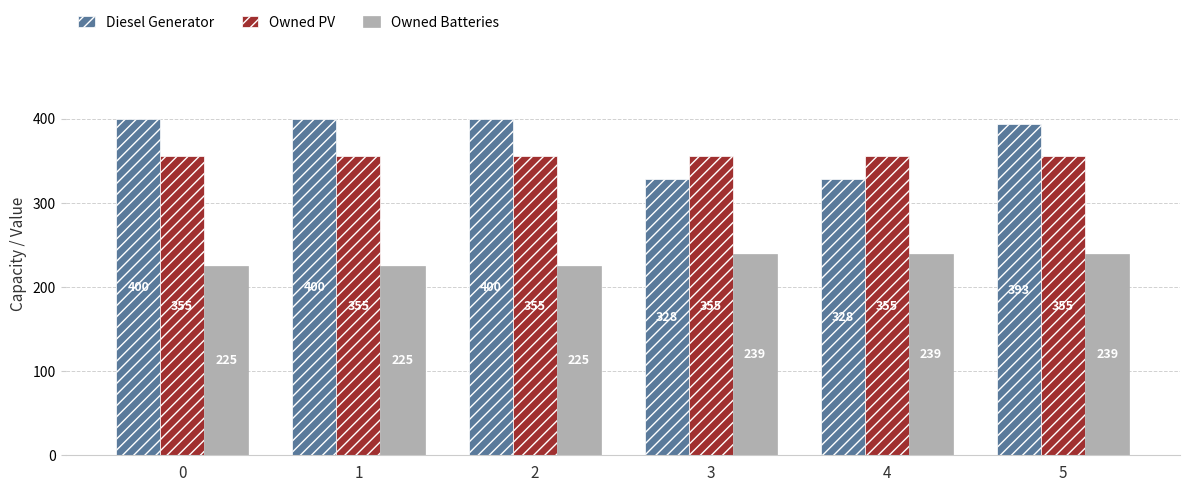

Which series changed the most between 0 and 5?

Owned Batteries